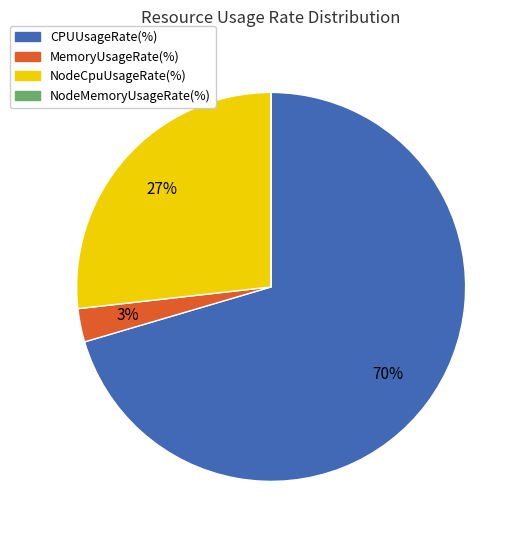

To the nearest percent, what is the combined percentage of MemoryUsageRate(%) and NodeCpuUsageRate(%)?

30%